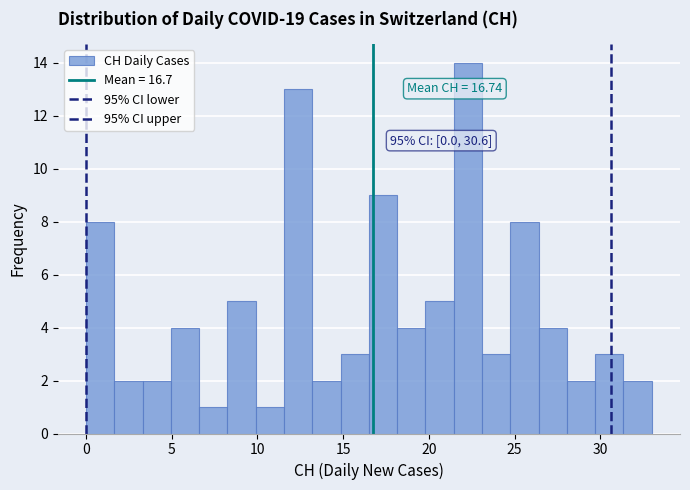

Around what value on the x-axis is the tallest bar? Give the approximate position of its centre, as read against the axis.

22.5